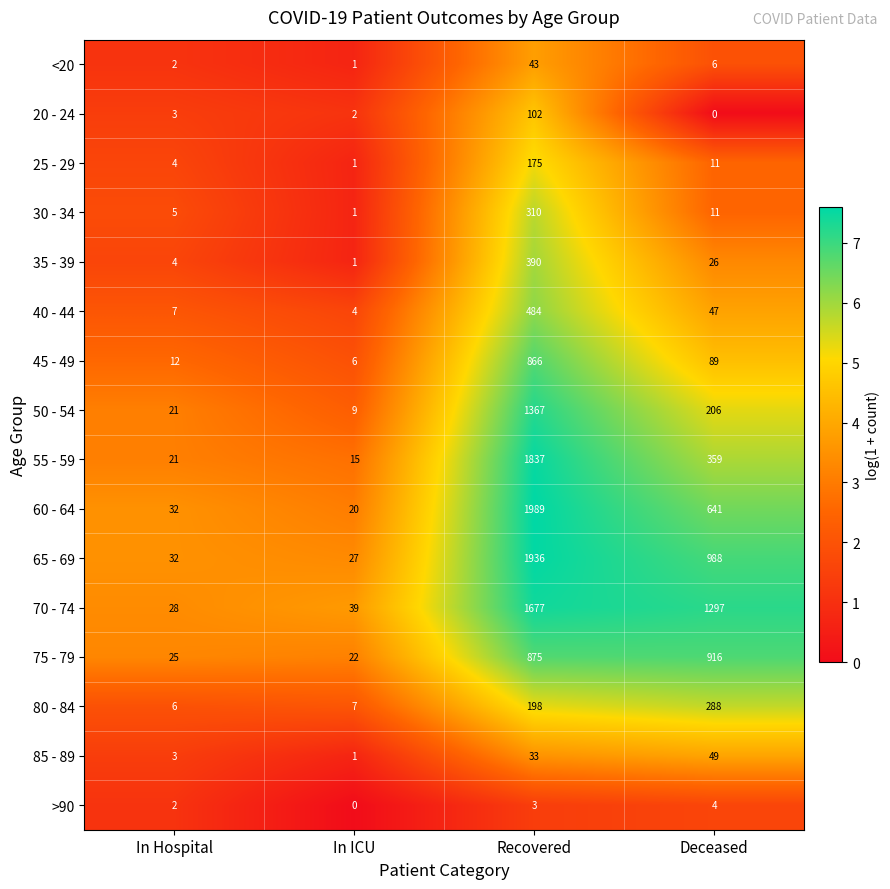

Which category has the highest value across all series?

Recovered